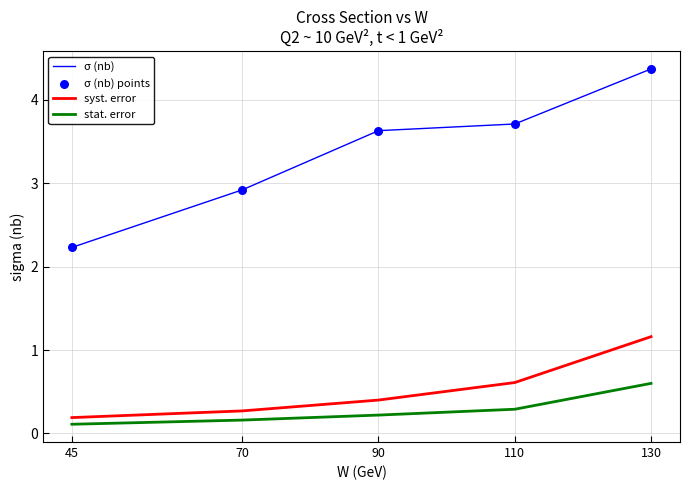

Which series has the largest range (max minus min)?

σ (nb)